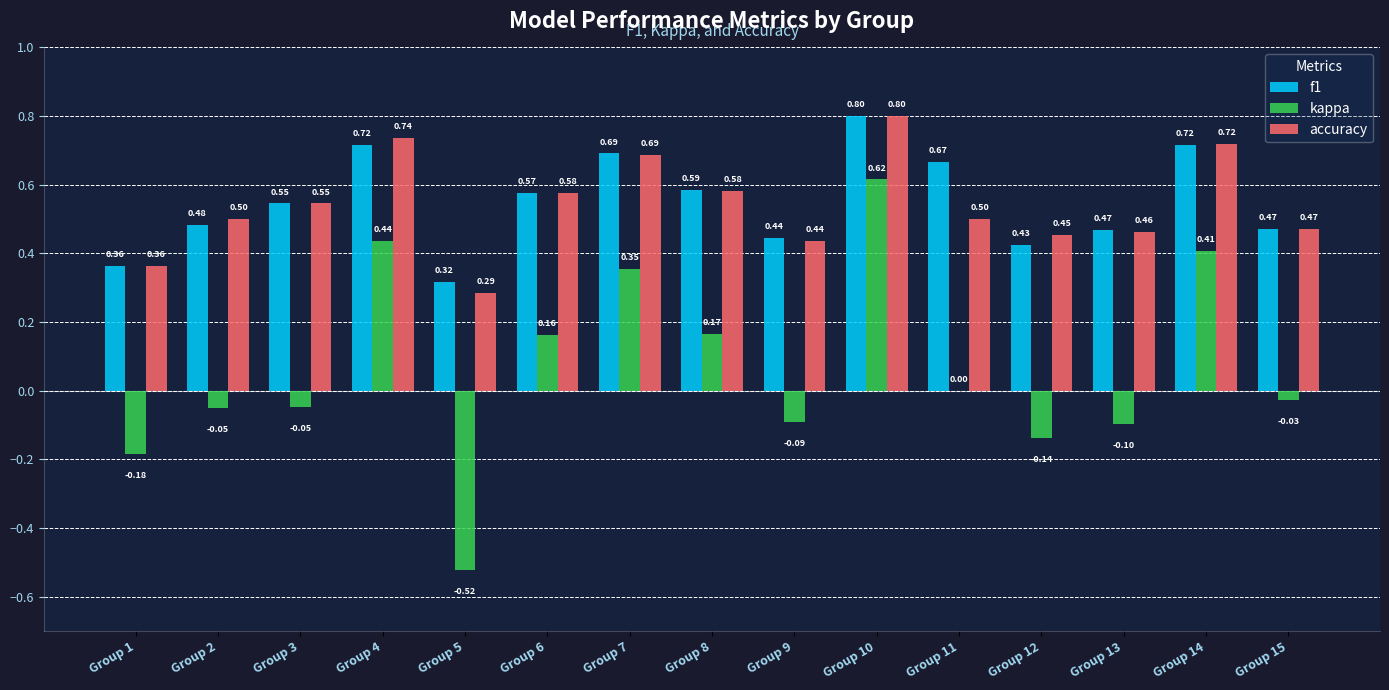

How many distinct data groups are displayed?

3